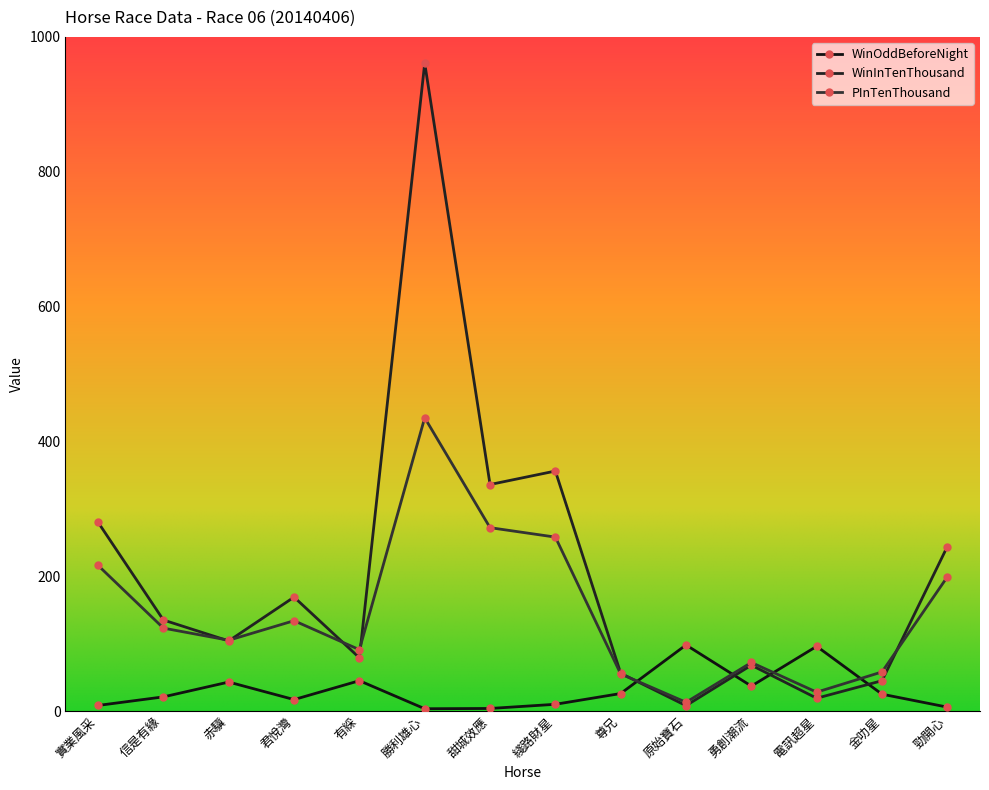

Does the chart display data point markers on the line(s)?

Yes